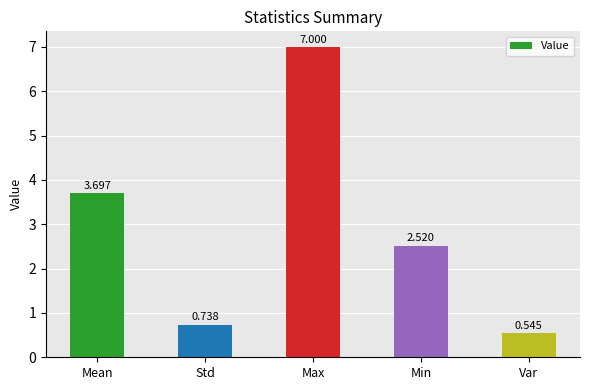

How many data points are less than 2?

2